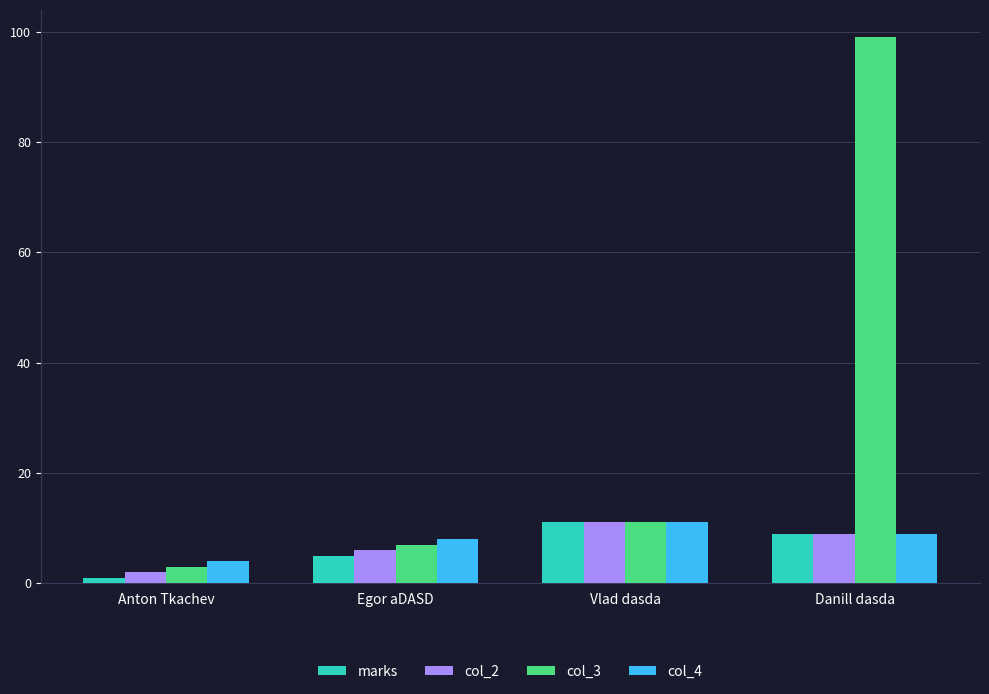

At which category is the sum across all series the highest?

Danill dasda